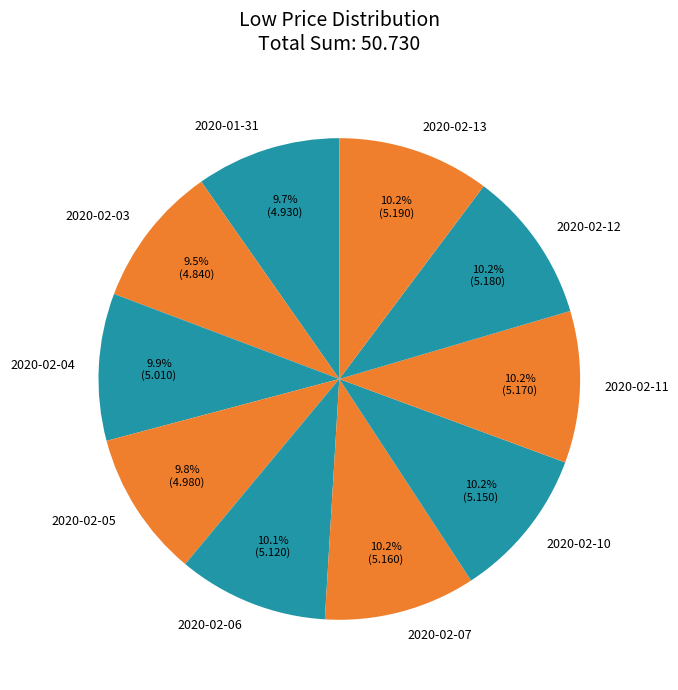

To the nearest percent, what is the combined percentage of 2020-02-11 and 2020-02-06?

20%